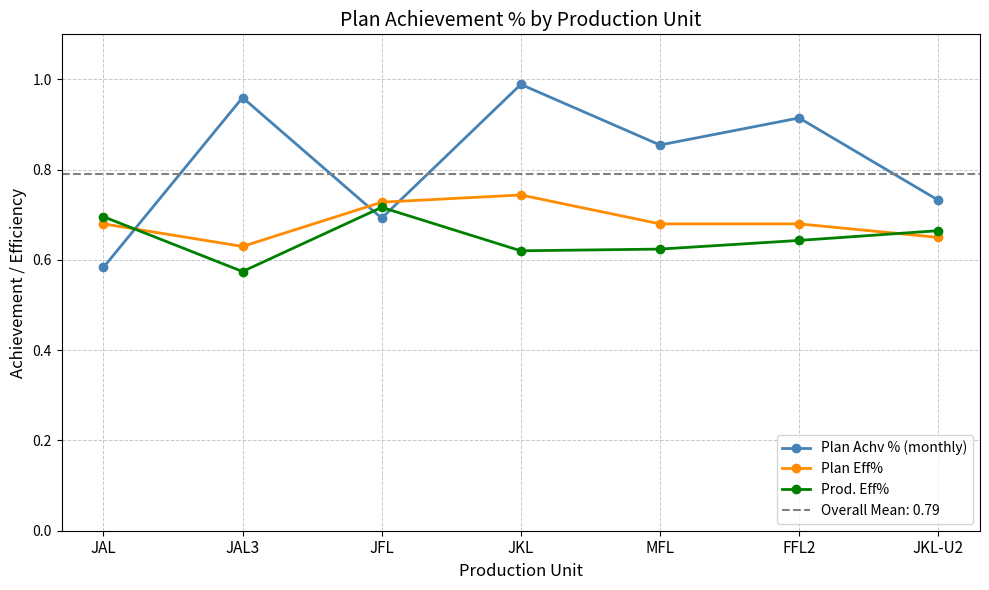

Between JFL and MFL, which is larger?

MFL